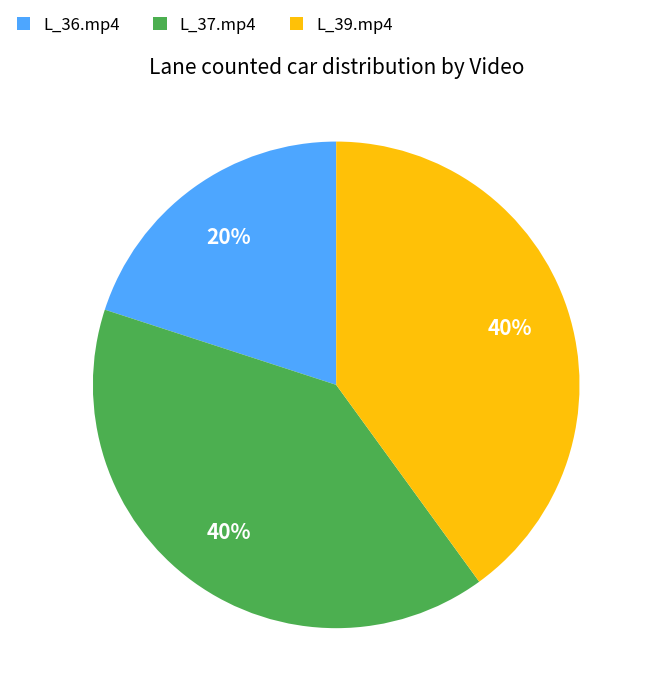

What percentage is the L_39.mp4 slice, to the nearest percent?

40%